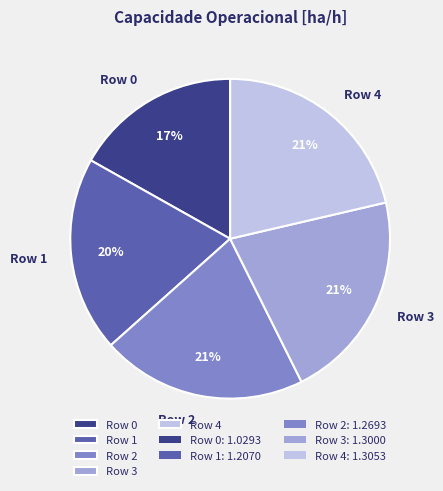

What is the smallest slice in the pie chart?

Row 0